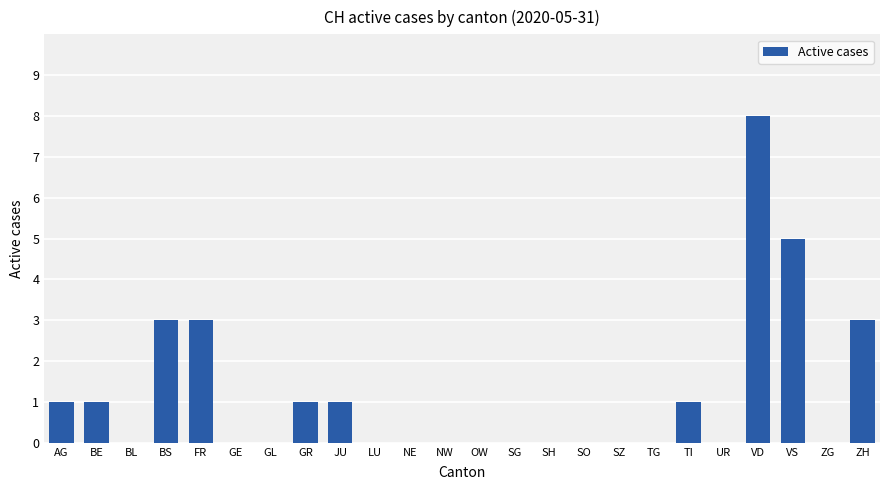

Which category has the highest value across all series?

VD